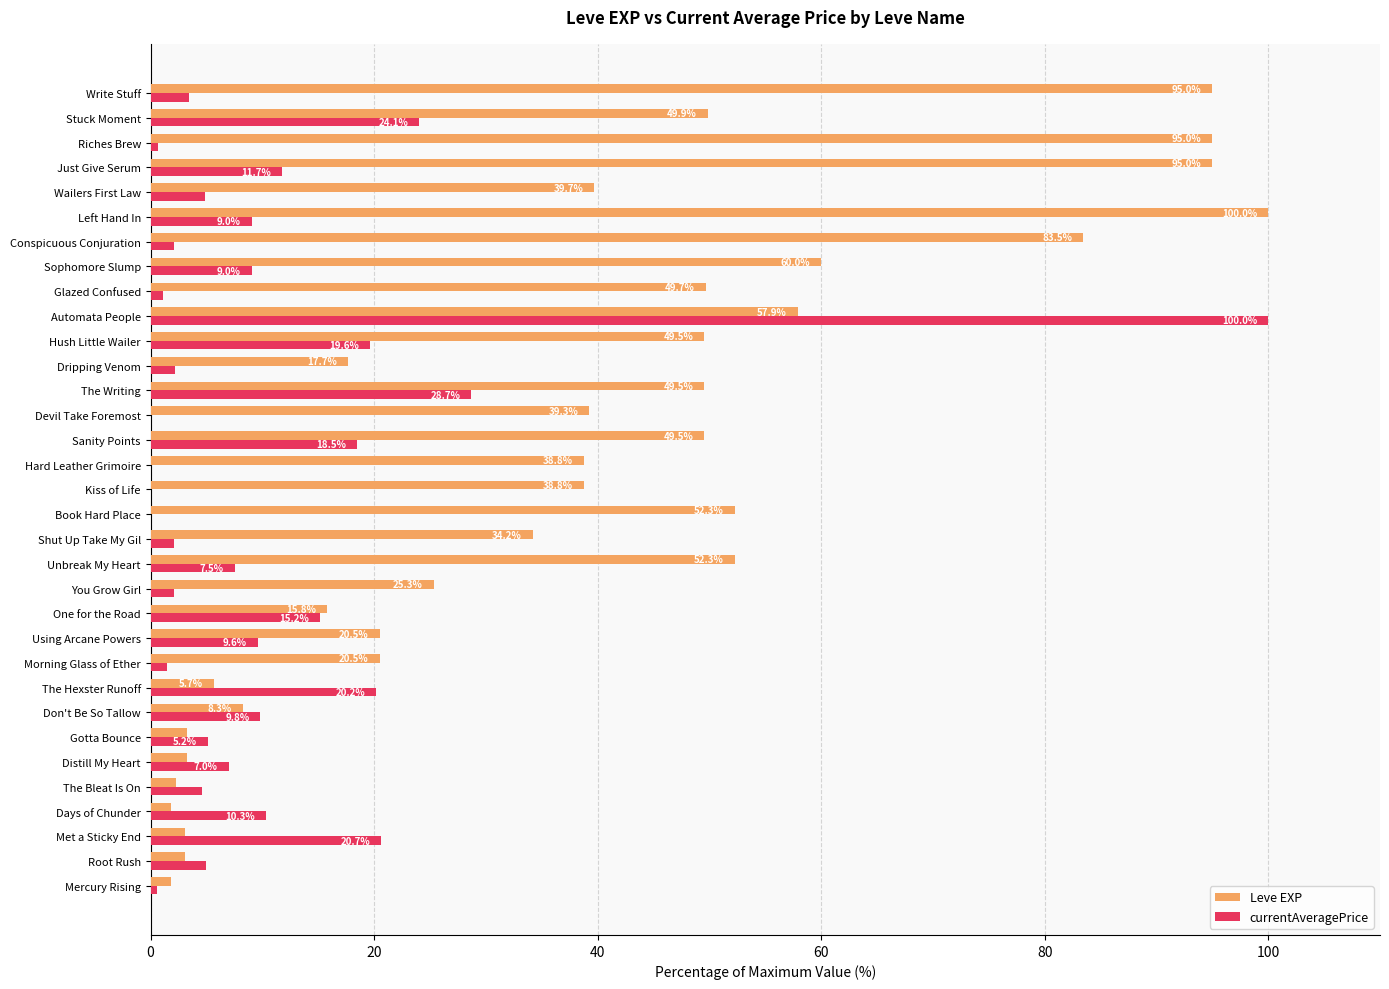

What is the maximum value for currentAveragePrice?

100.0